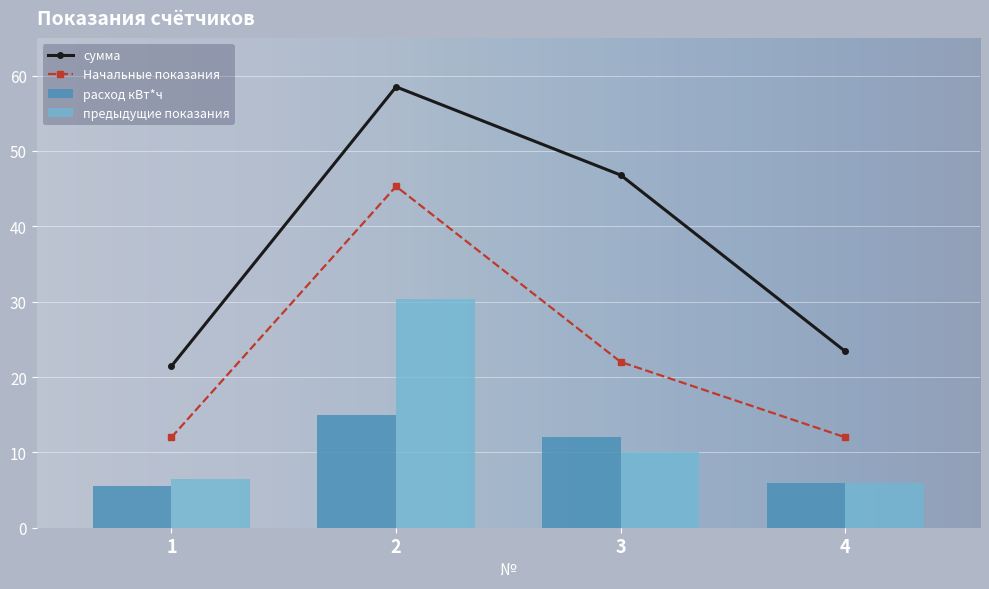

Is it true that Начальные показания equals 22.0 at 3?

True